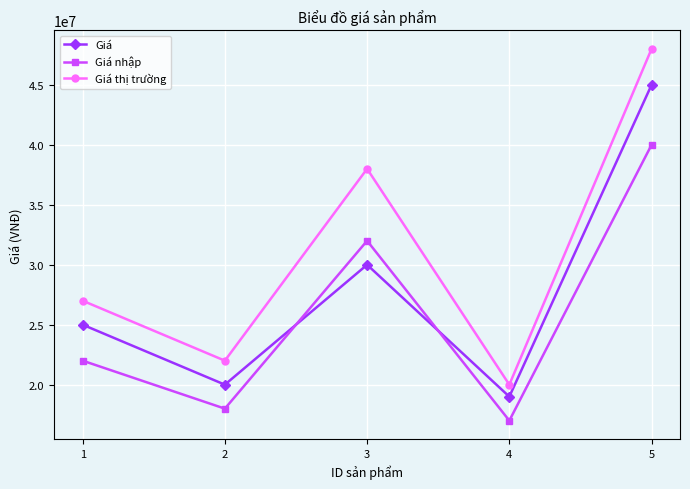

At which category is the sum across all series the highest?

5